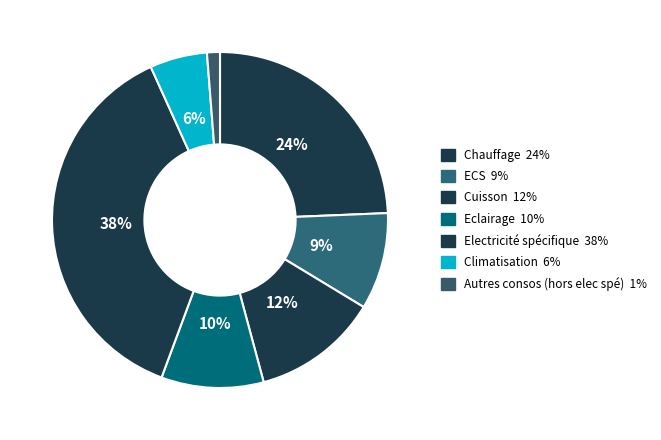

Approximately how many times larger is the value at Cuisson compared to Eclairage?

1.2